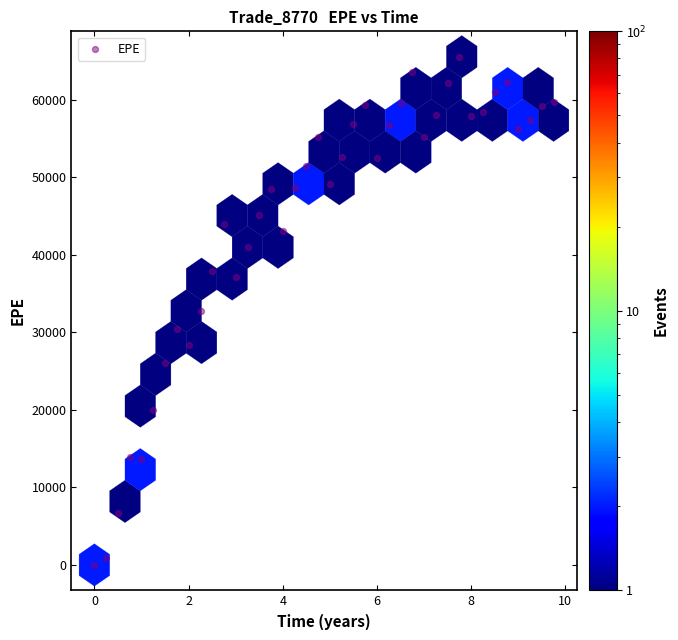

What is the range of X values (max minus min)?

9.7